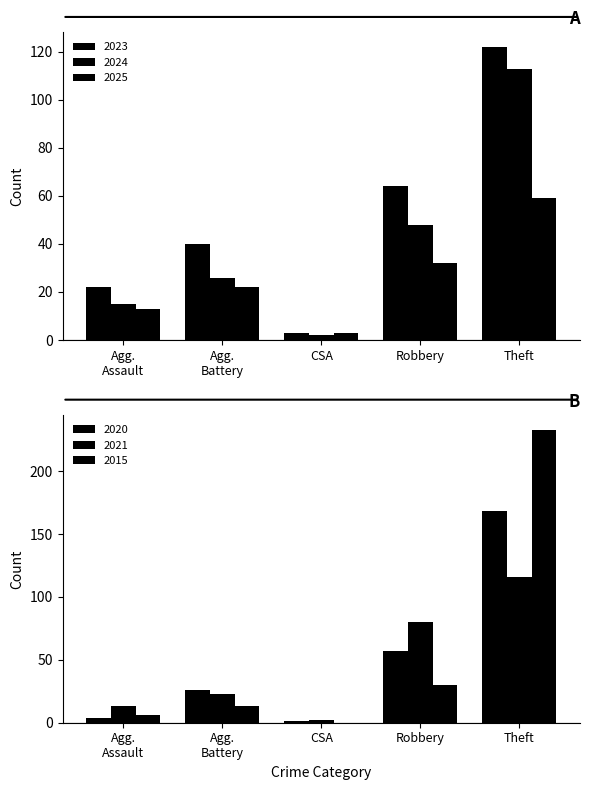

Rank the series by their maximum value, from highest to lowest.

2015, 2020, 2023, 2021, 2024, 2025